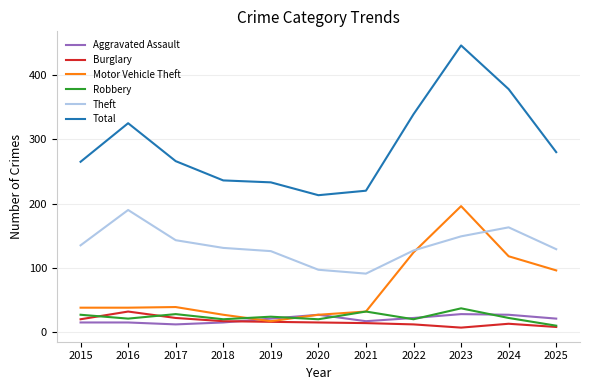

True or false: Theft and Aggravated Assault cross at least once.

False